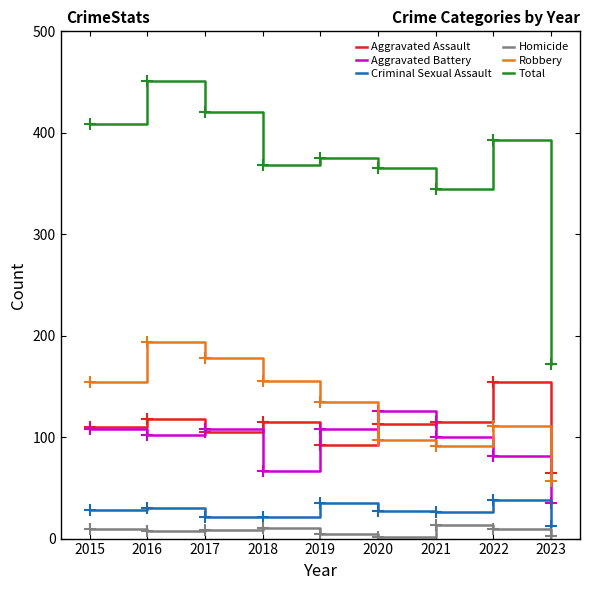

At 2022, list the series in order from smallest to largest.

Homicide, Criminal Sexual Assault, Aggravated Battery, Robbery, Aggravated Assault, Total